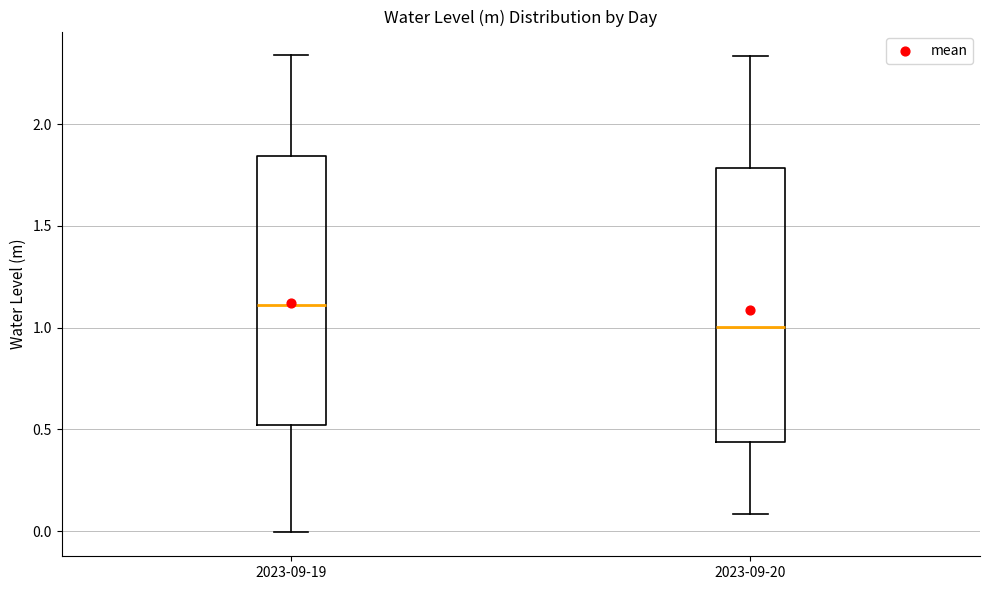

Where does the median line of the box for 2023-09-19 sit on the y-axis? The values are not printed on the chart, so give them approximately, as read against the axis.

1.10